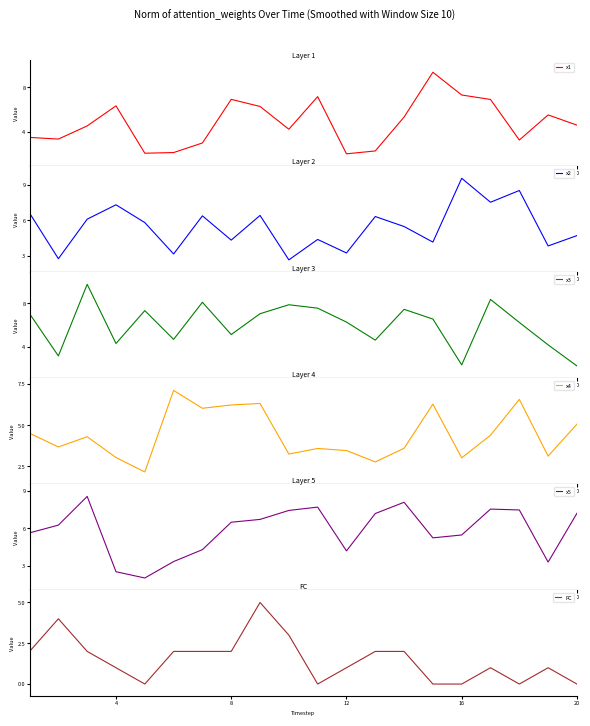

Is it true that x3 equals 3.3 at 8?

False